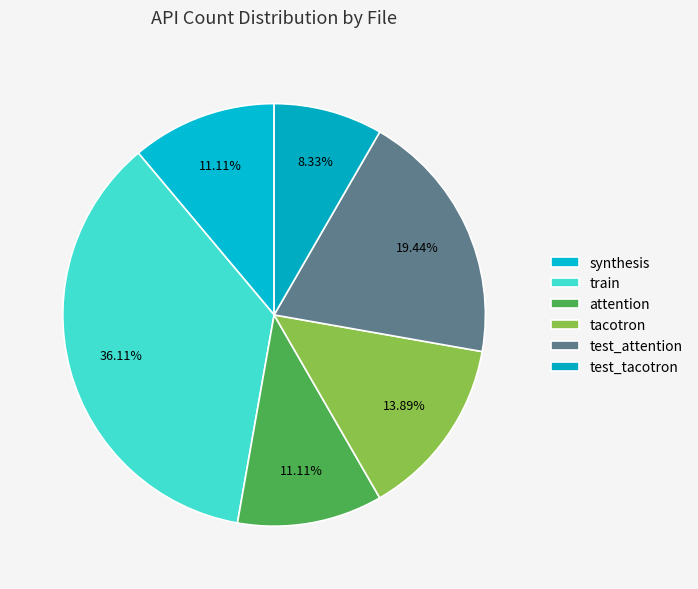

How many segments does this pie chart have?

6